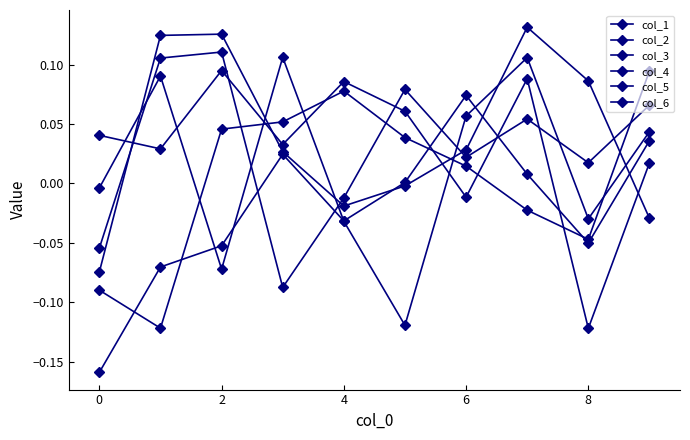

Reading left to right, list all the values displayed in this chart.

col_1: -0.0	0.1	-0.1	0.1	-0.0	-0.1	0.1	0.1	-0.0	0.0
col_2: 0.0	0.0	0.1	0.0	0.1	0.1	-0.0	0.1	-0.1	0.0
col_3: -0.1	0.1	0.1	0.0	-0.0	-0.0	0.0	0.1	0.1	-0.0
col_4: -0.1	-0.1	0.0	0.1	0.1	0.0	0.0	-0.0	-0.0	0.1
col_5: -0.1	0.1	0.1	-0.1	-0.0	0.1	0.0	0.1	0.0	0.1
col_6: -0.2	-0.1	-0.1	0.0	-0.0	0.0	0.1	0.0	-0.1	0.0